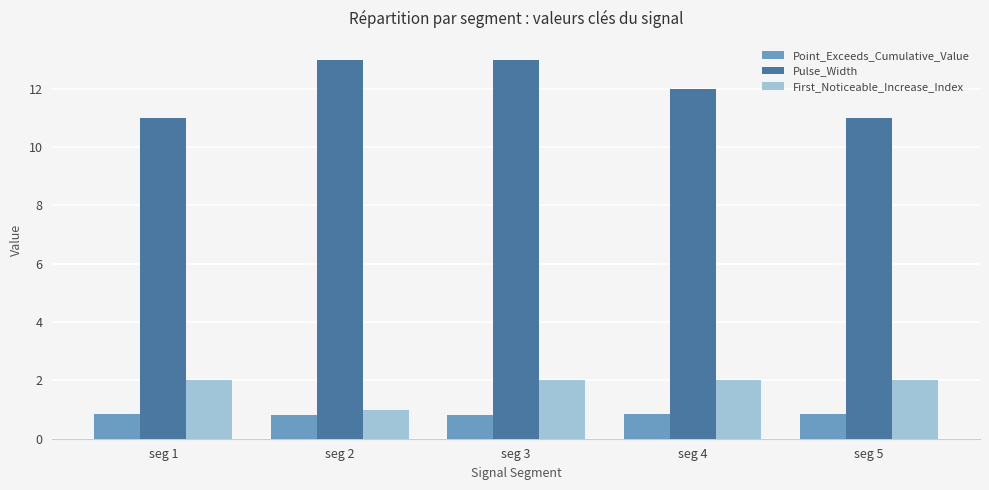

The value of First_Noticeable_Increase_Index at seg 3 is 3.0. True or false?

False